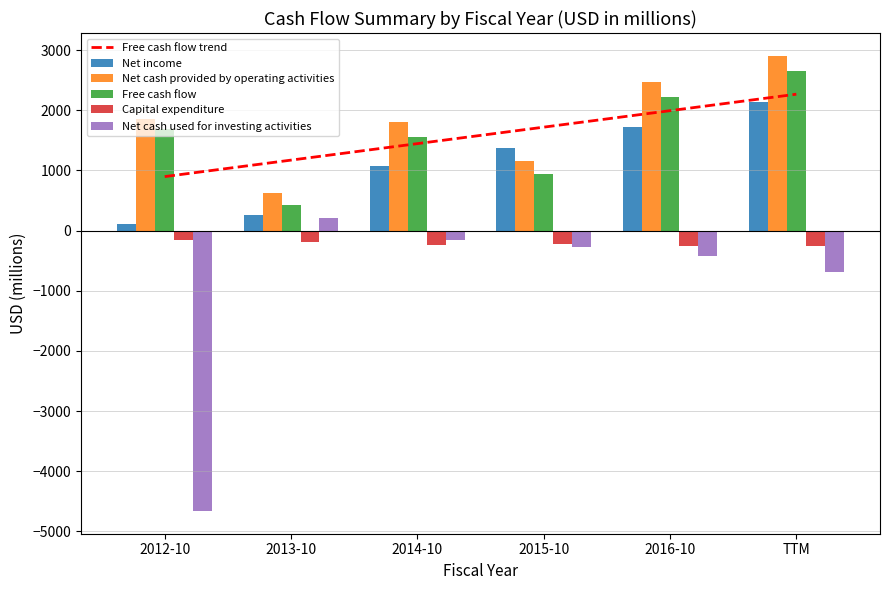

Which category has the highest value across all series?

TTM